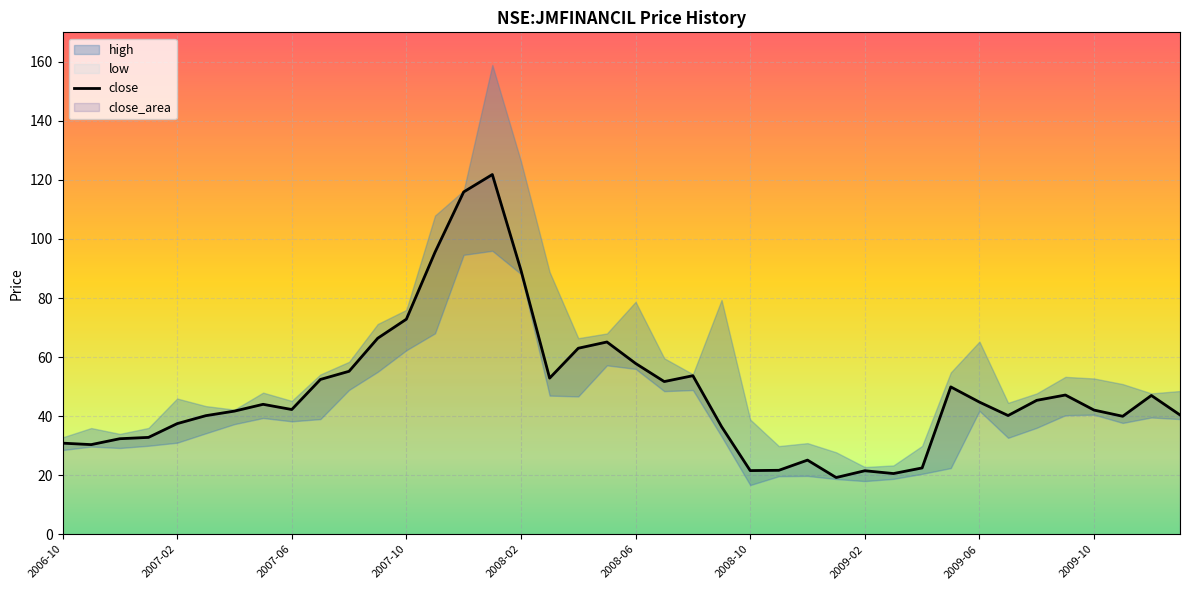

Reading left to right, list all the values displayed in this chart.

30.8	30.4	32.3	32.8	37.5	40.2	41.7	44.0	42.2	52.4	55.2	66.4	72.8	95.5	115.9	121.8	89.4	52.9	63.0	65.1	57.9	51.7	53.7	36.5	21.5	21.6	25.1	19.2	21.5	20.5	22.5	49.9	44.8	40.2	45.3	47.2	42.0	40.0	47.0	40.4